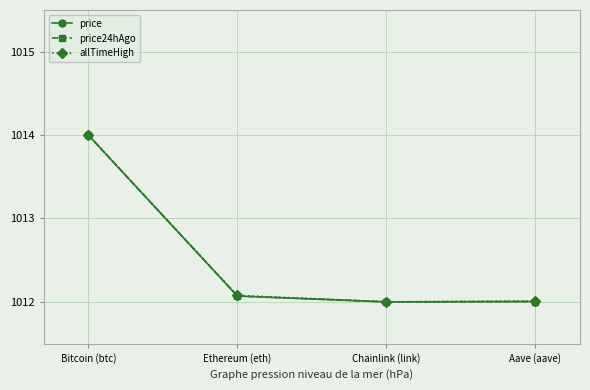

What is the total value across all series at Chainlink (link)?

3036.0